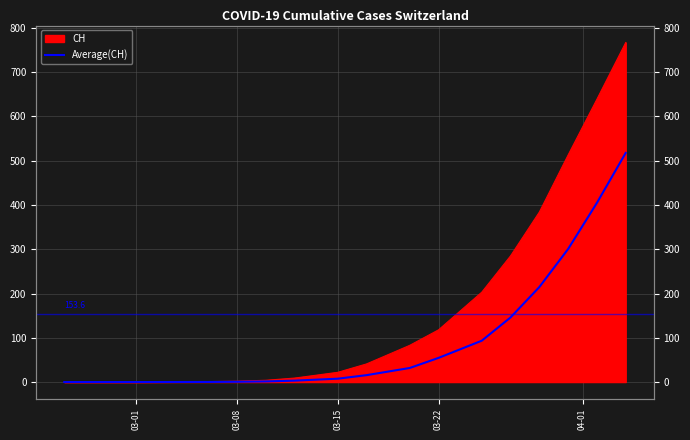

What position from the right is 03-01?

15